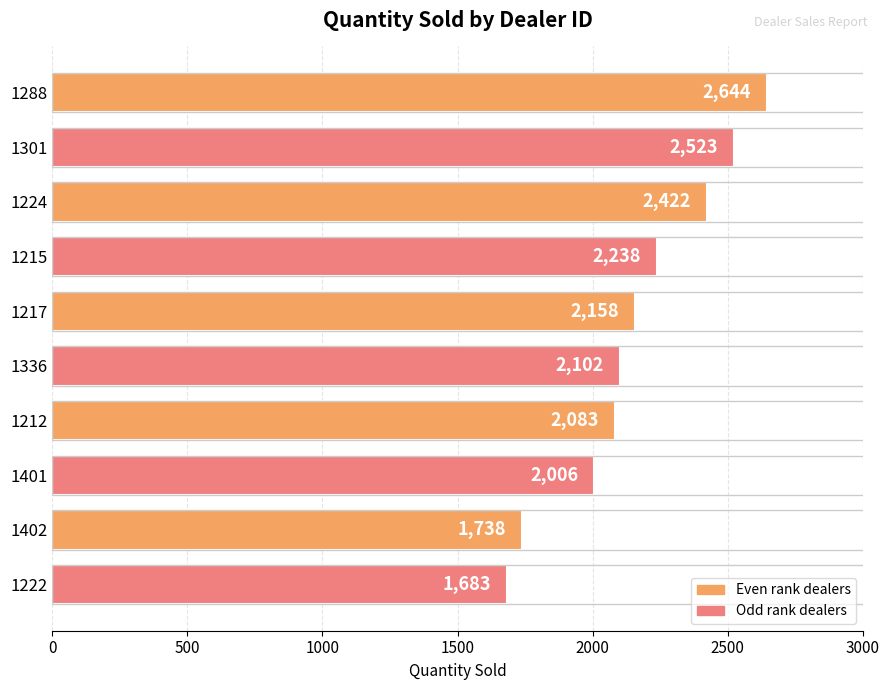

What is the sum of all values?

21597